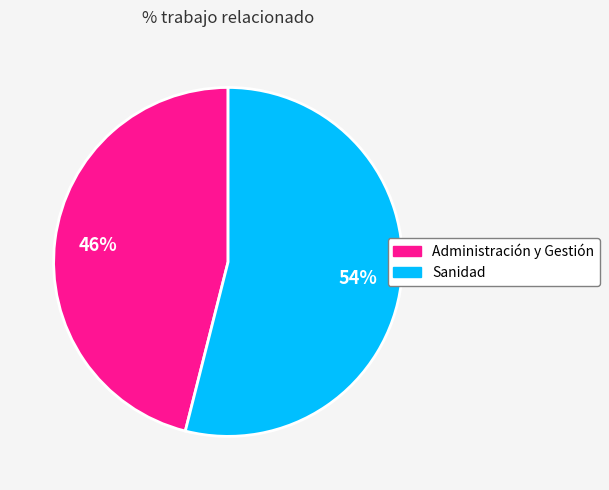

Approximately how many times larger is the value at Administración y Gestión compared to Sanidad?

0.9